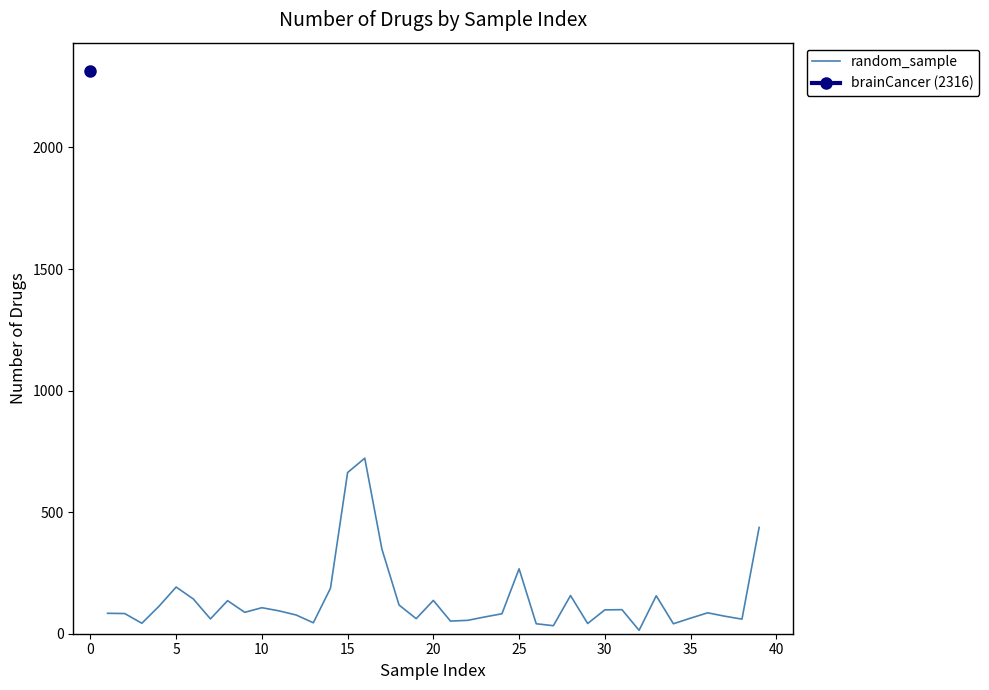

The value of random_sample at 15 is 211. True or false?

False